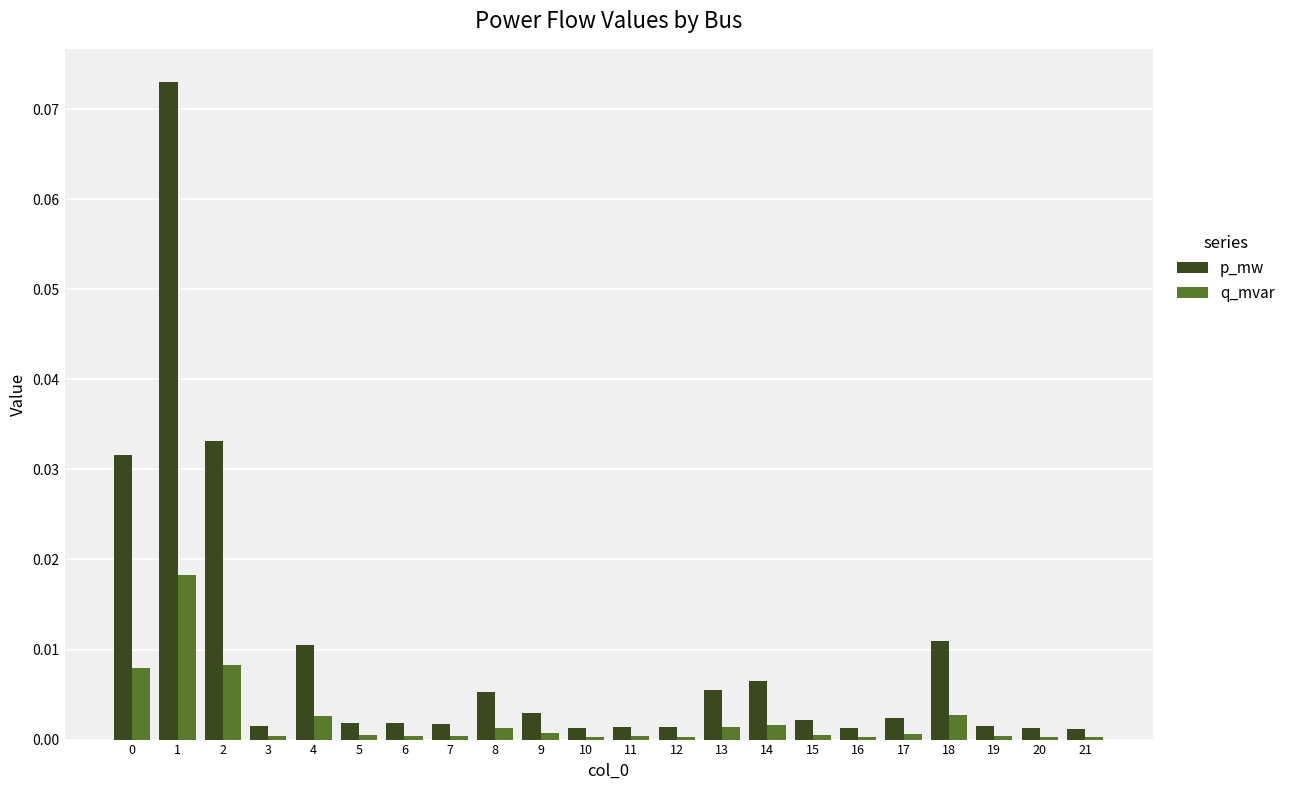

How many bars are there in each group?

2